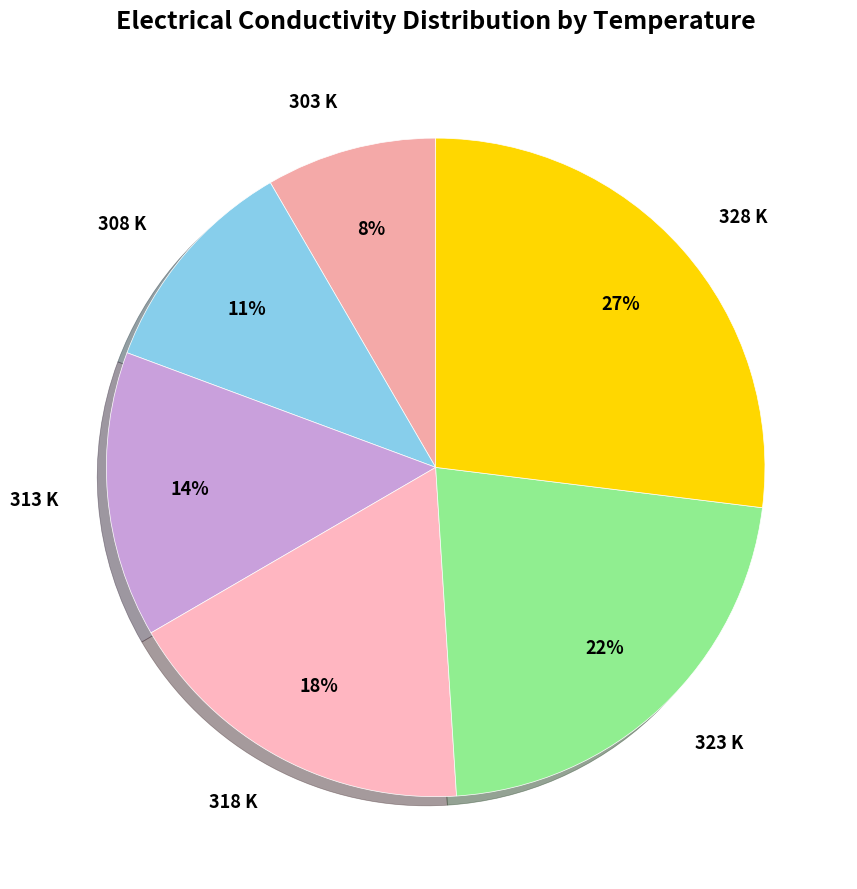

Rank the categories by value from lowest to highest.

303 K, 308 K, 313 K, 318 K, 323 K, 328 K